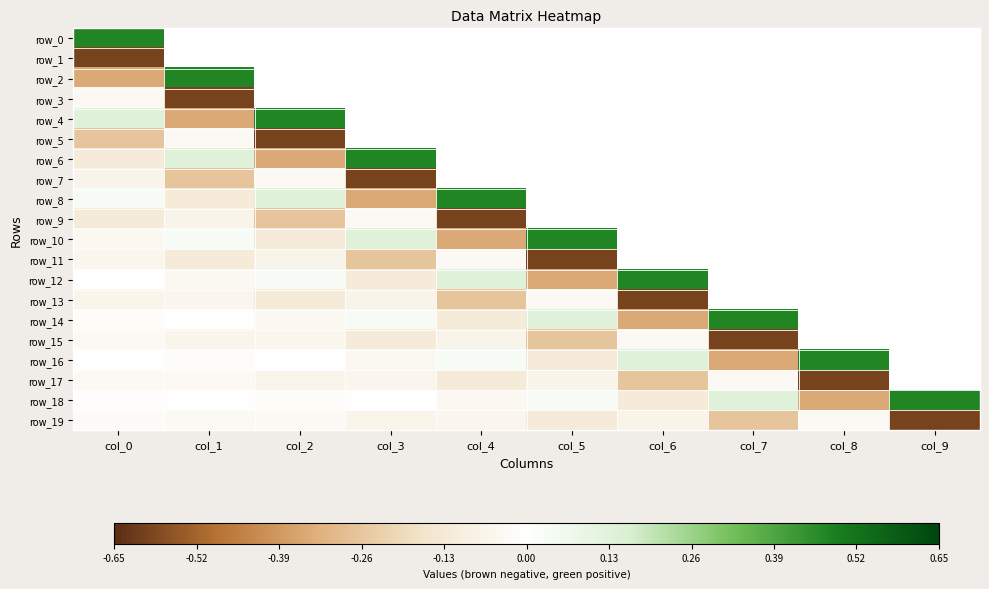

What is the difference between the highest and lowest values at col_0?

1.1